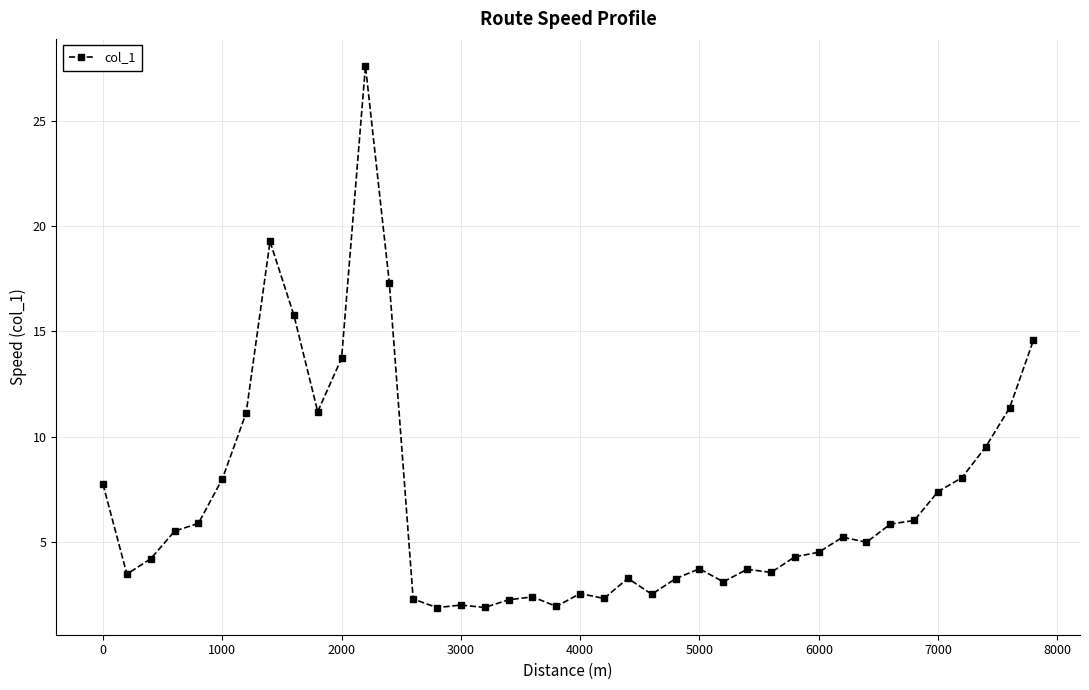

Is this an area chart (filled region under the line)?

No